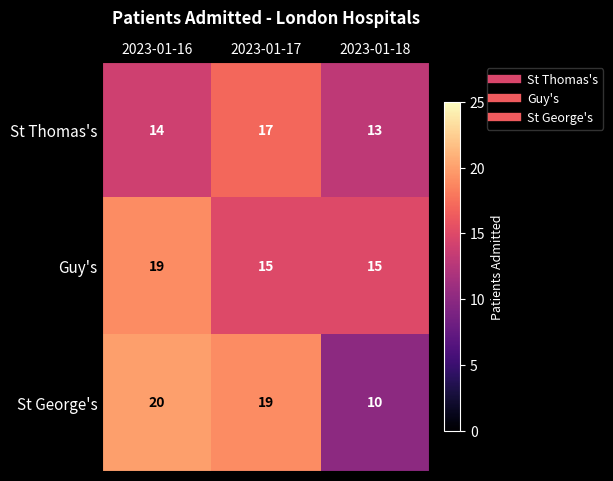

What is the maximum value shown in the chart?

20